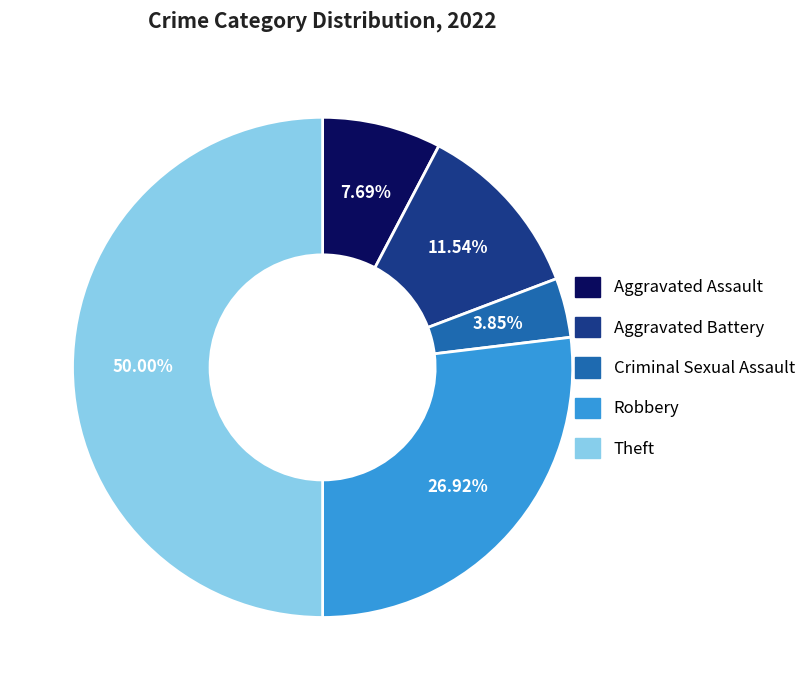

Is it true that Theft is 50% of the pie?

True